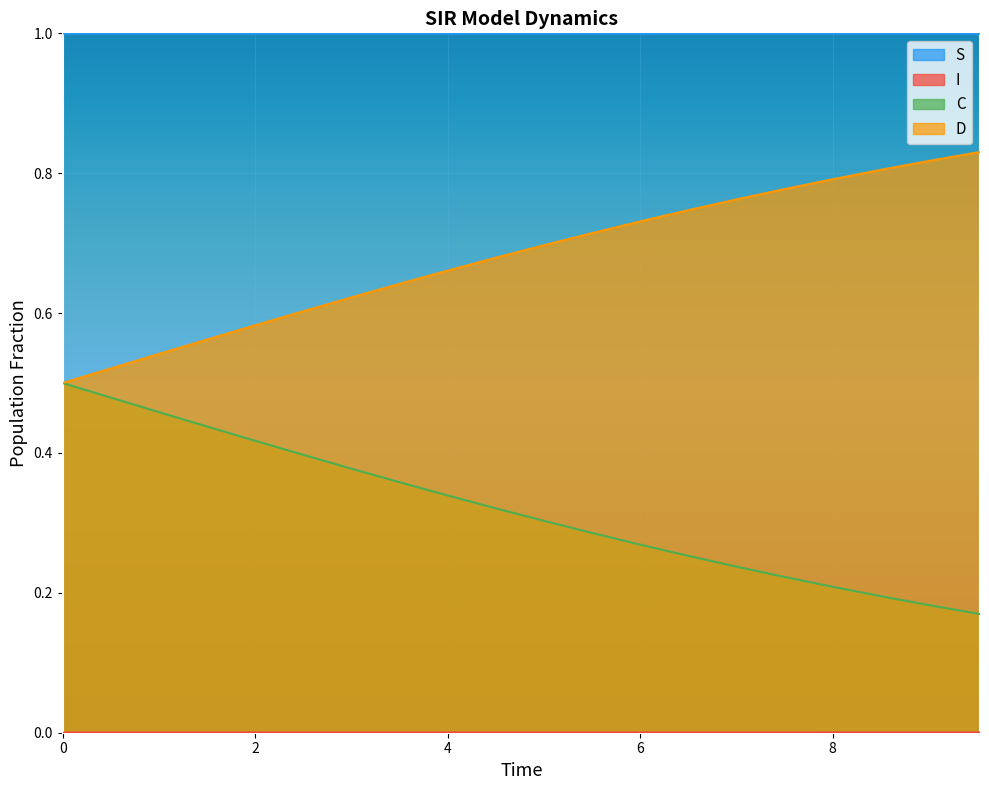

How many lines are shown in the chart?

4